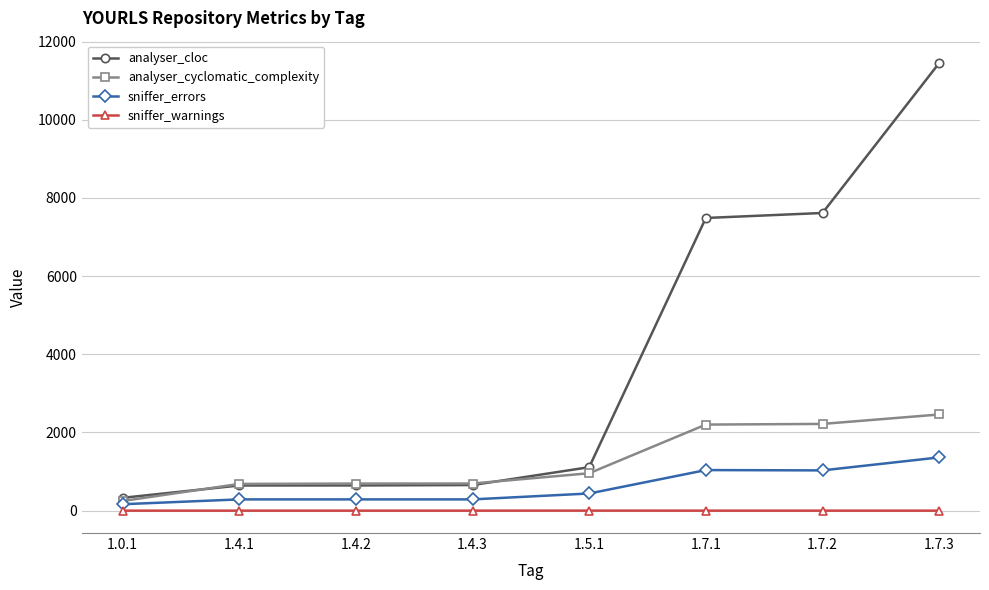

What is the approximate value of sniffer_errors at 1.7.2, to the nearest 10?

1030